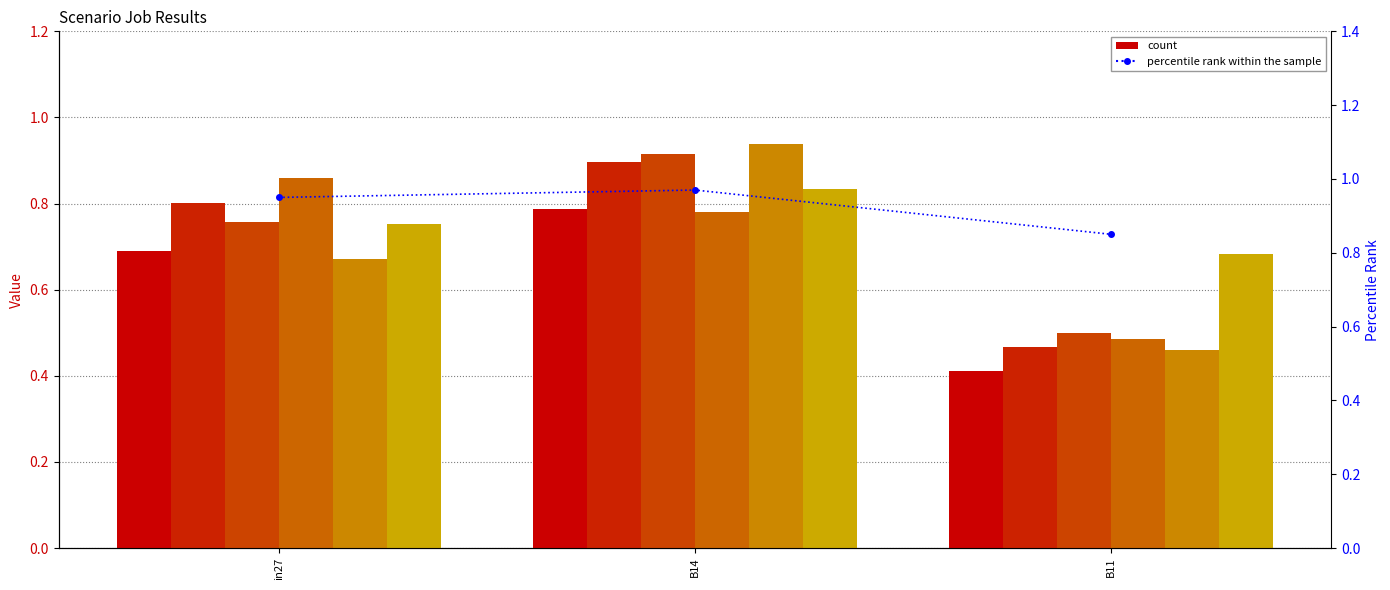

Is it true that job130_scenario0_268 equals 1.3 at B14?

False